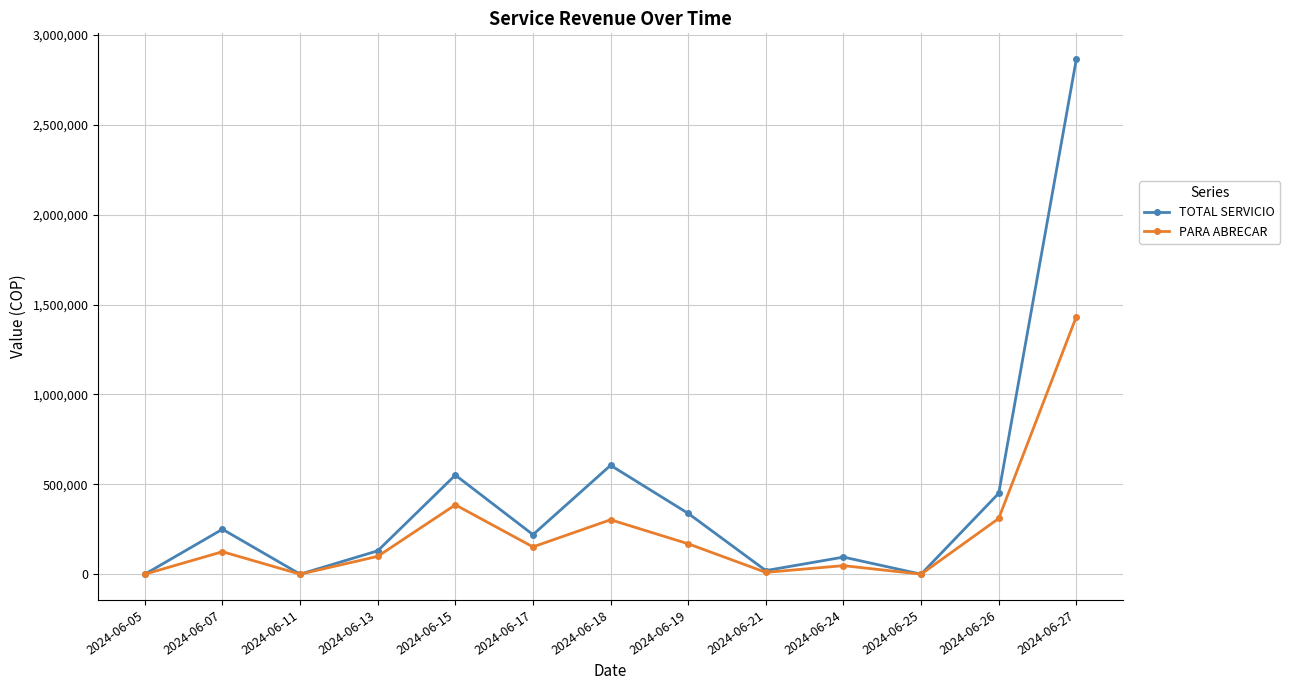

How many interior local peaks does the TOTAL SERVICIO series have?

4